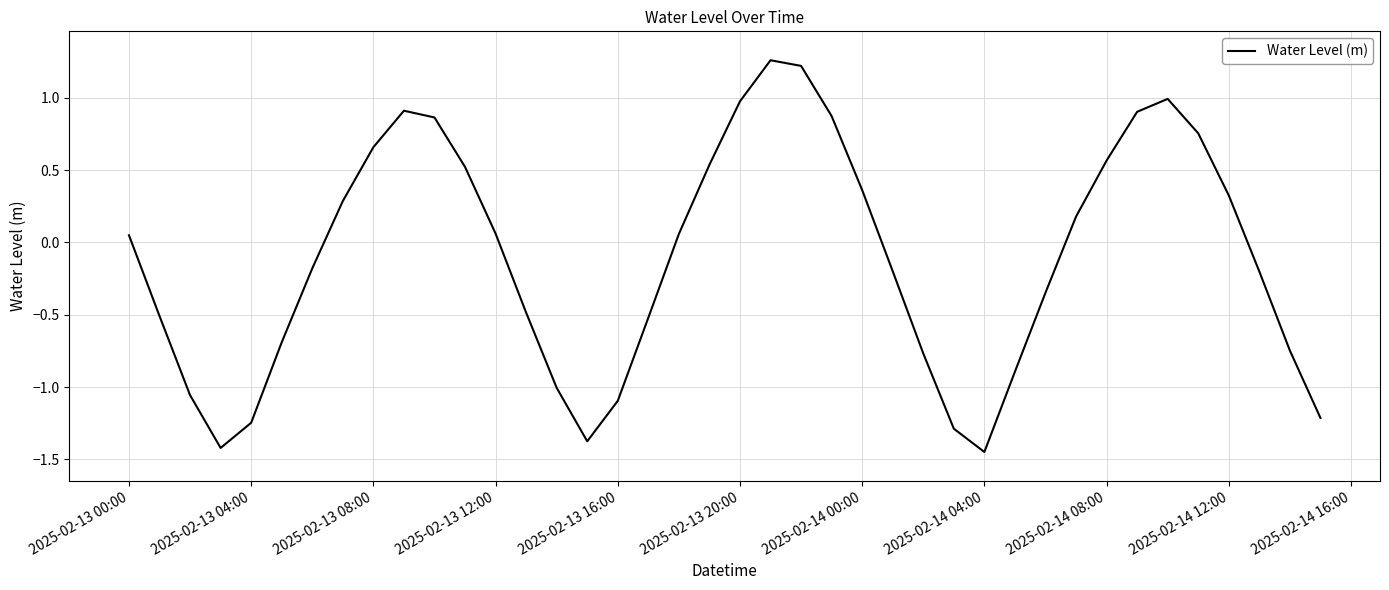

What is the difference between the maximum and minimum values?

2.7